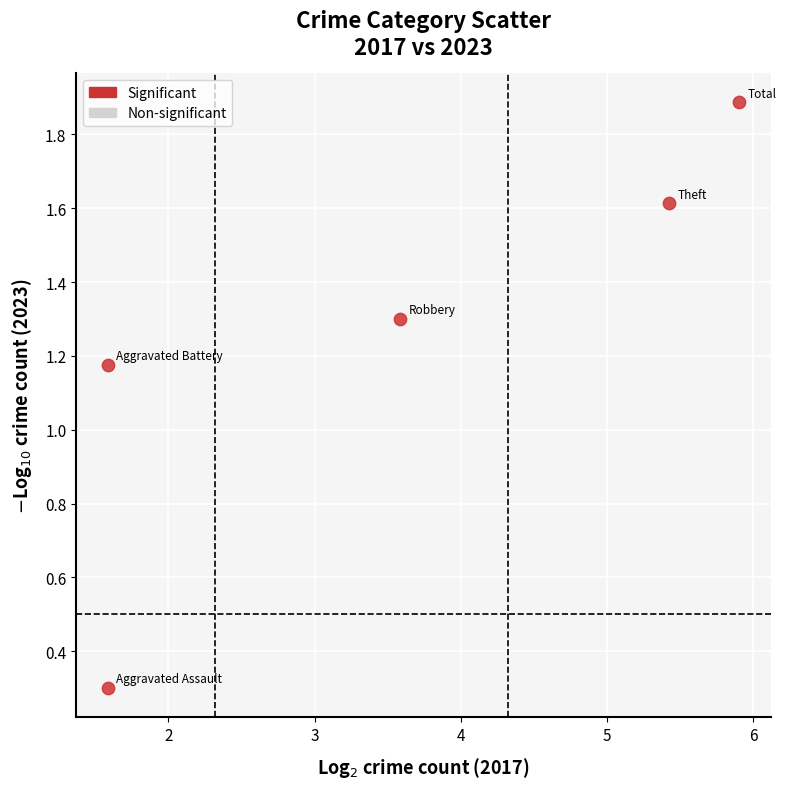

What is the range of Y values (max minus min)?

1.6